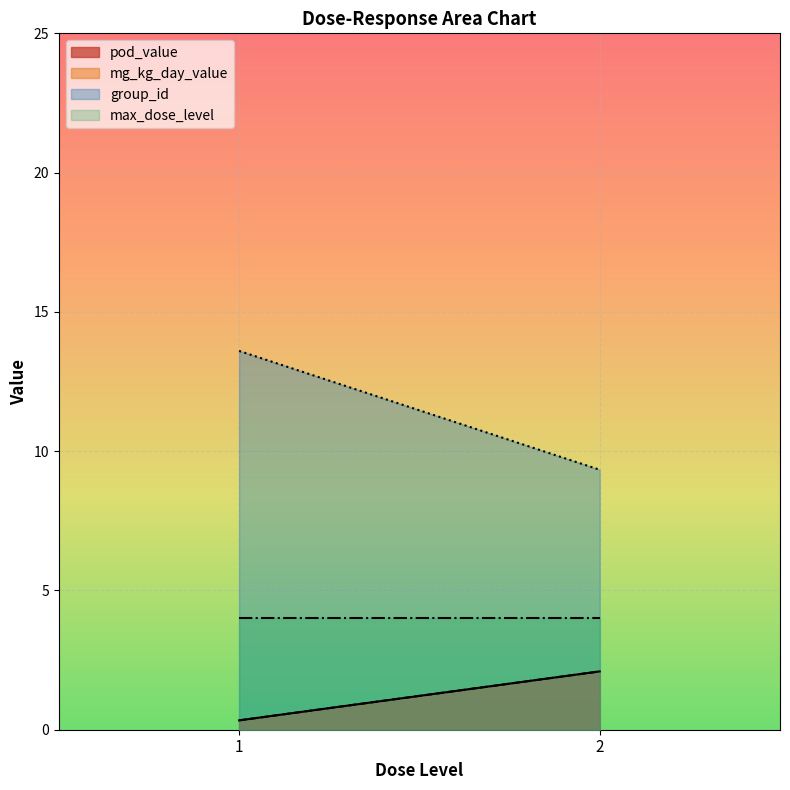

At which category does the chart reach its peak across all series?

1